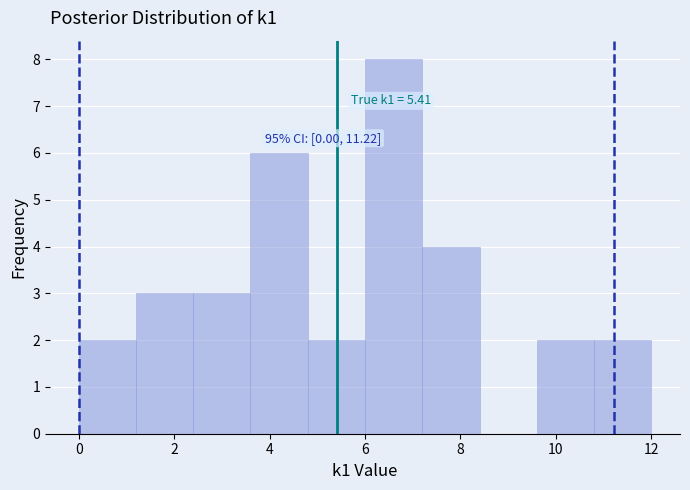

Over which range of the x-axis is the bar tallest?

6.0 to 7.2